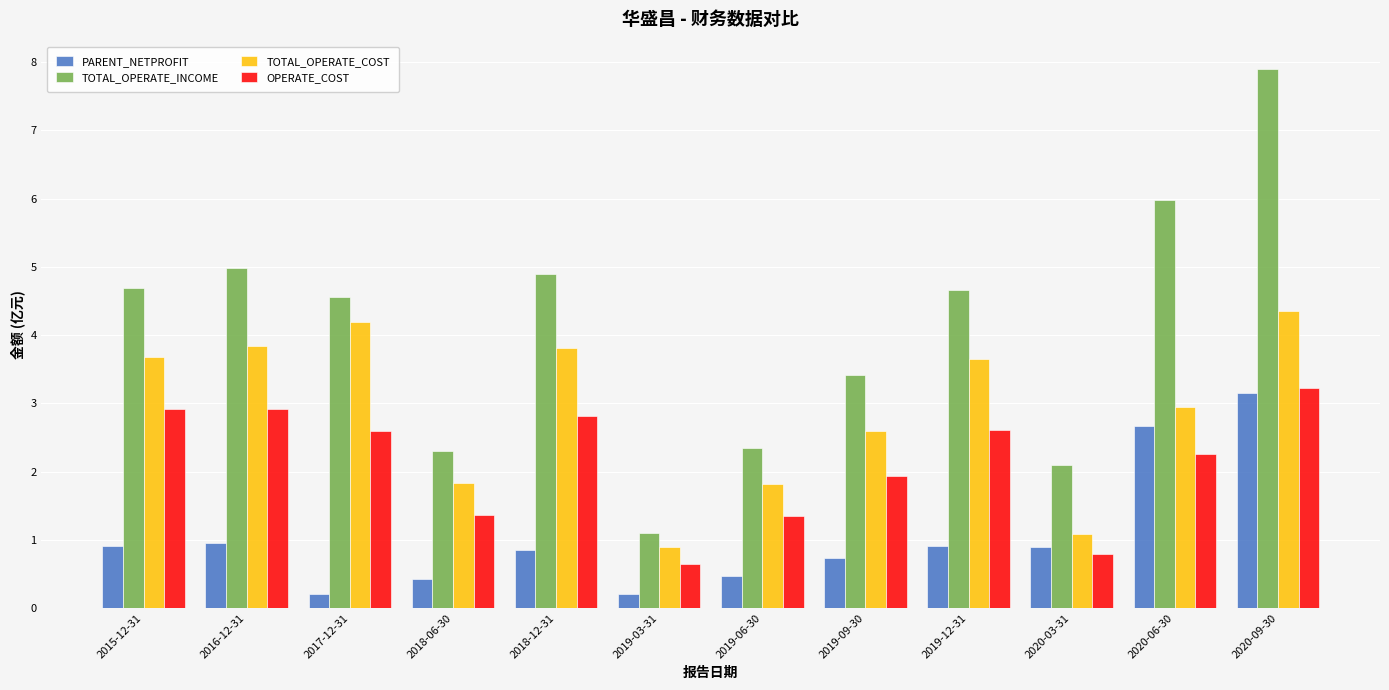

At which label does TOTAL_OPERATE_COST reach its minimum?

2019-03-31